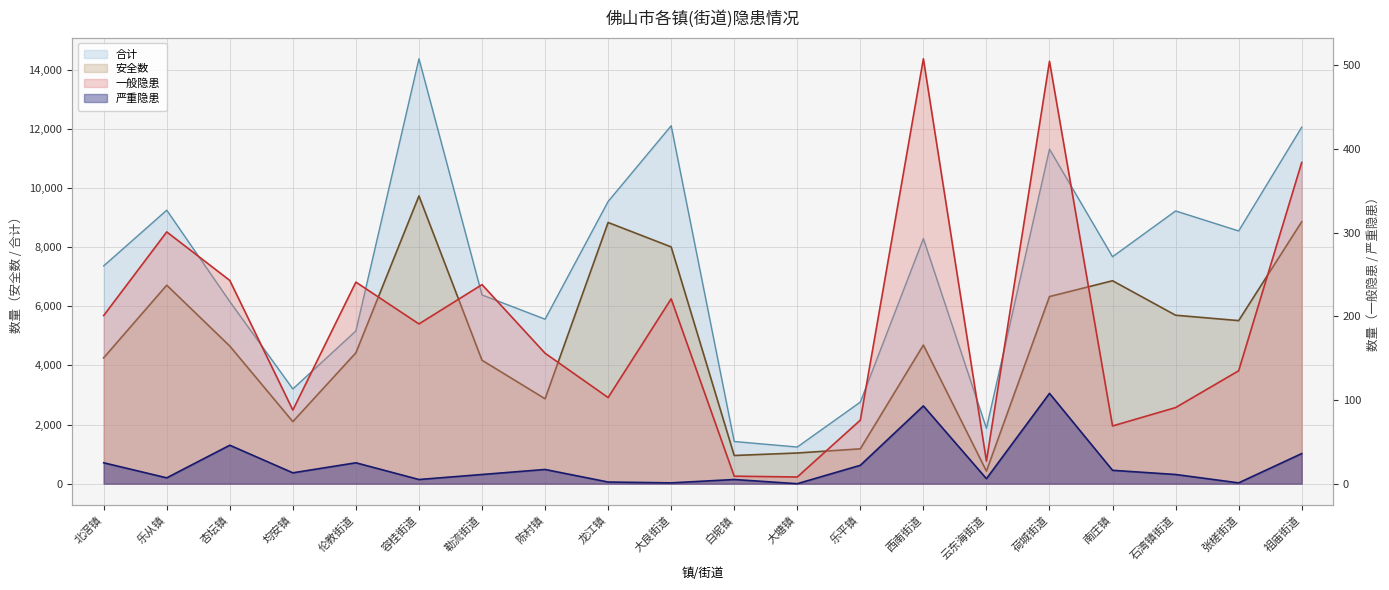

What is the spread (max minus min) of values at 白坭镇?

1422